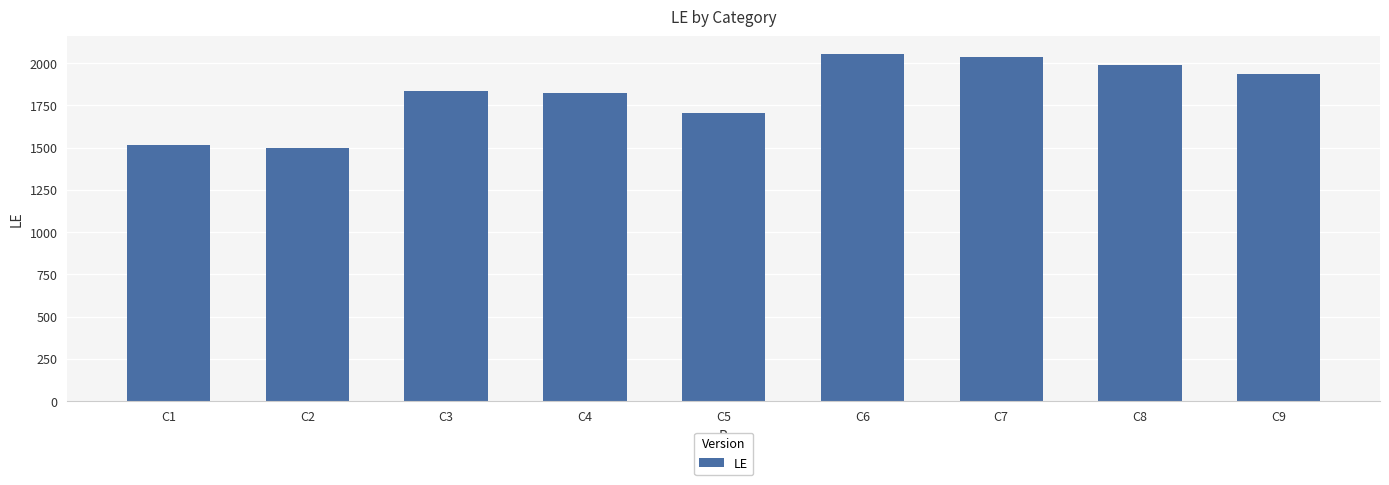

At which label is the value closest to 1775?

C4